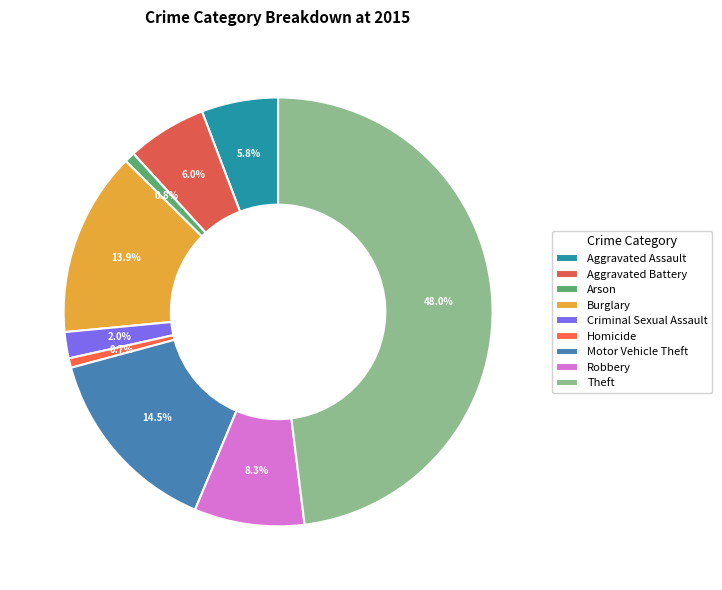

How many slices are in this pie chart?

9